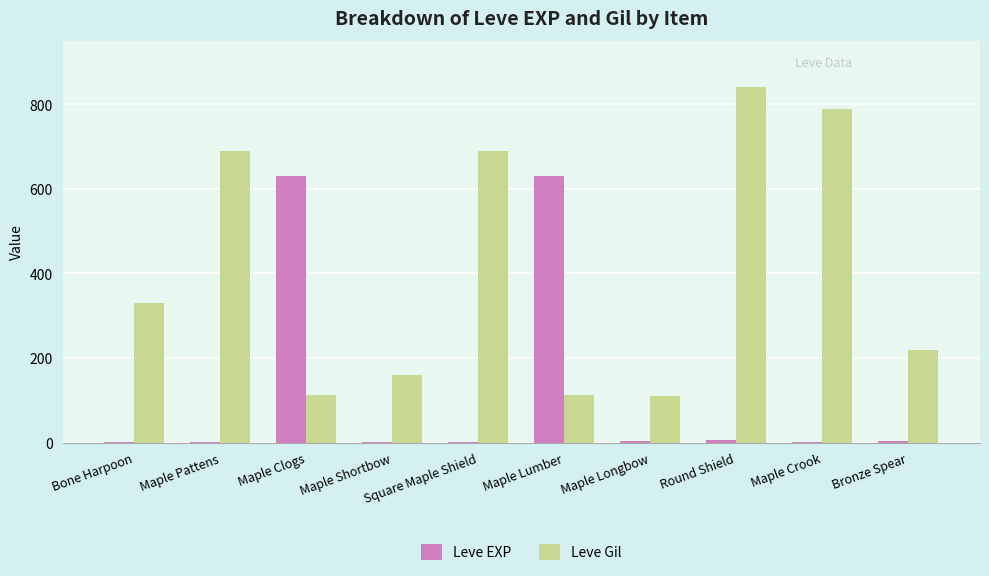

The value of Leve Gil at Square Maple Shield is 690. True or false?

True